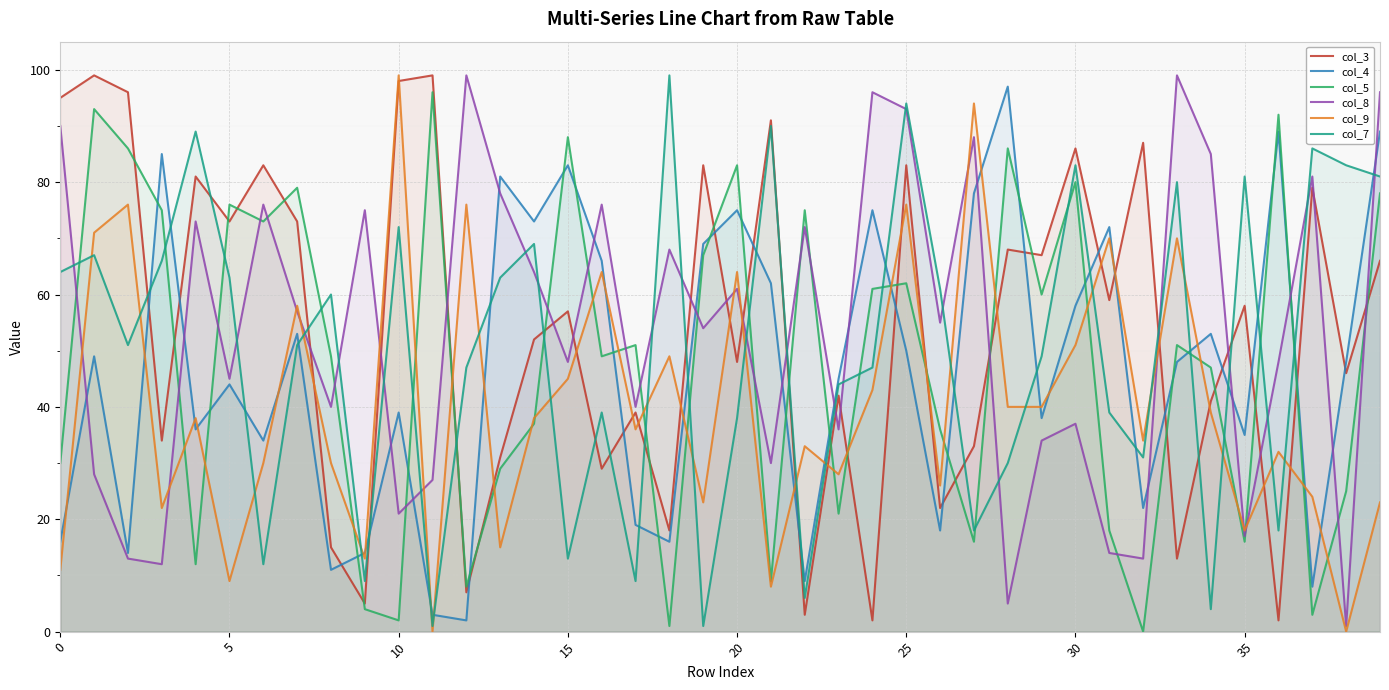

What is the sum of all col_3 values?

2163